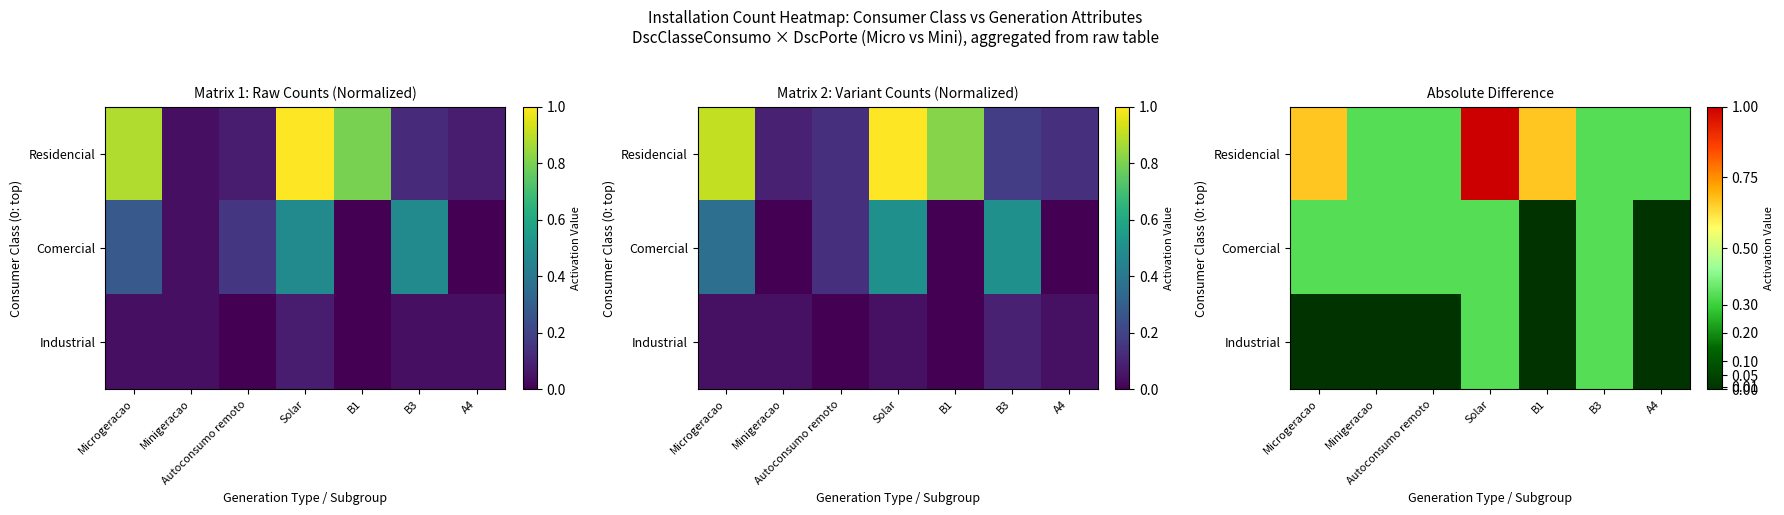

At which category does the chart reach its minimum across all series?

B1